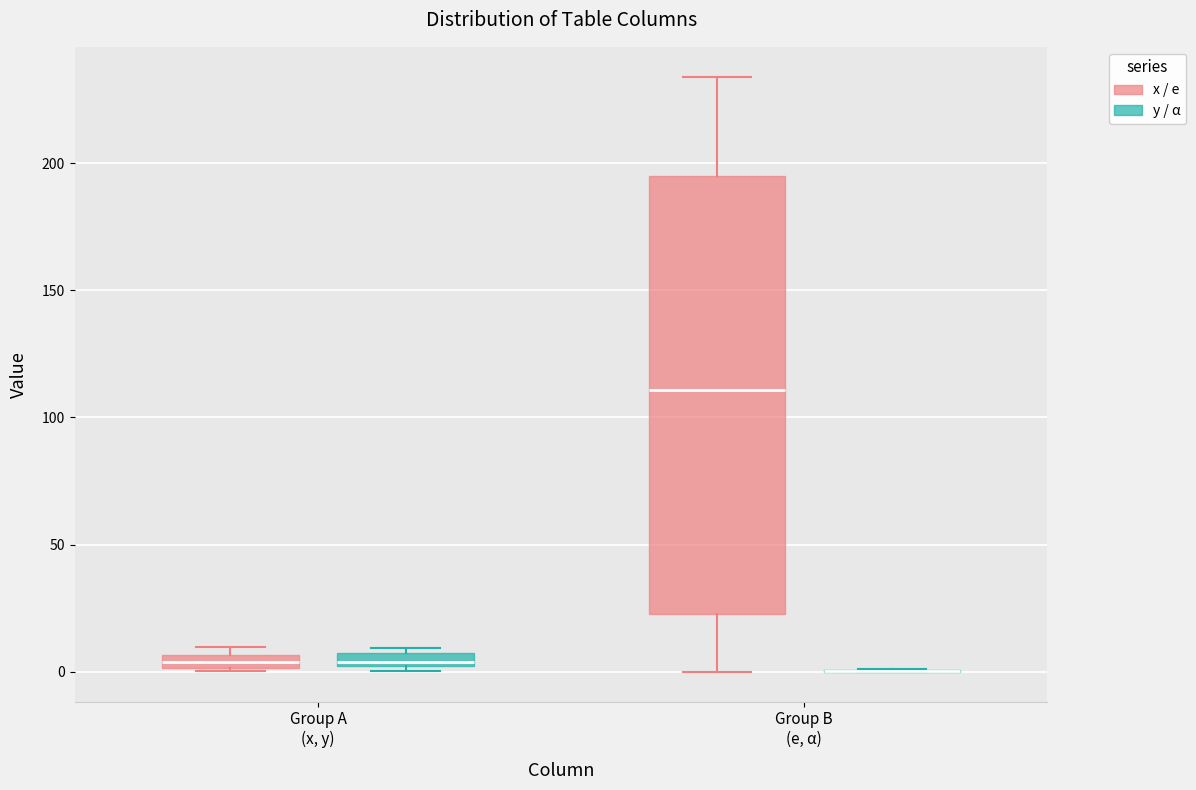

Comparing the boxes themselves (not the whiskers), which one is the tallest?

Group B (e, α) (x / e)